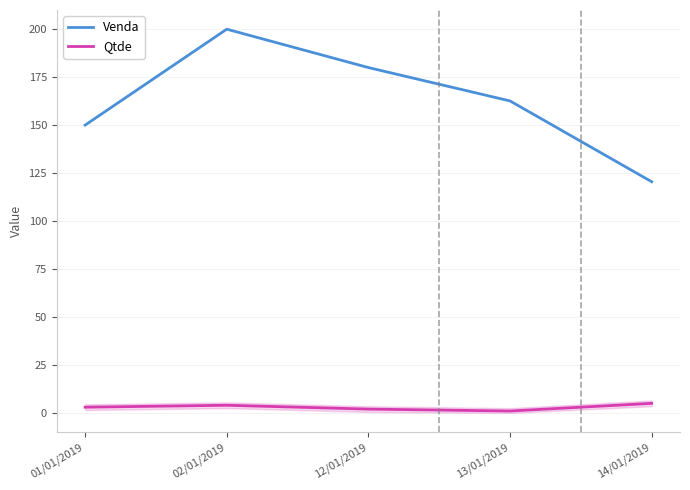

What position from the right is 14/01/2019?

1